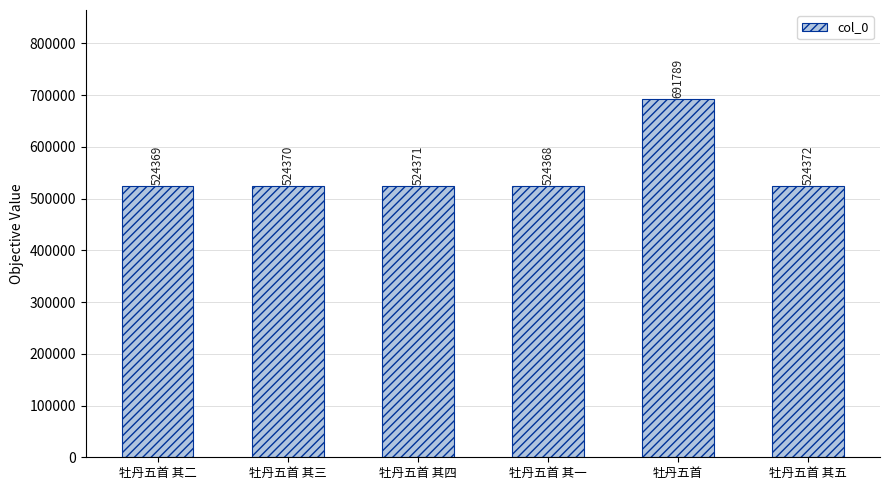

At which label is the value closest to 608078?

牡丹五首 其五